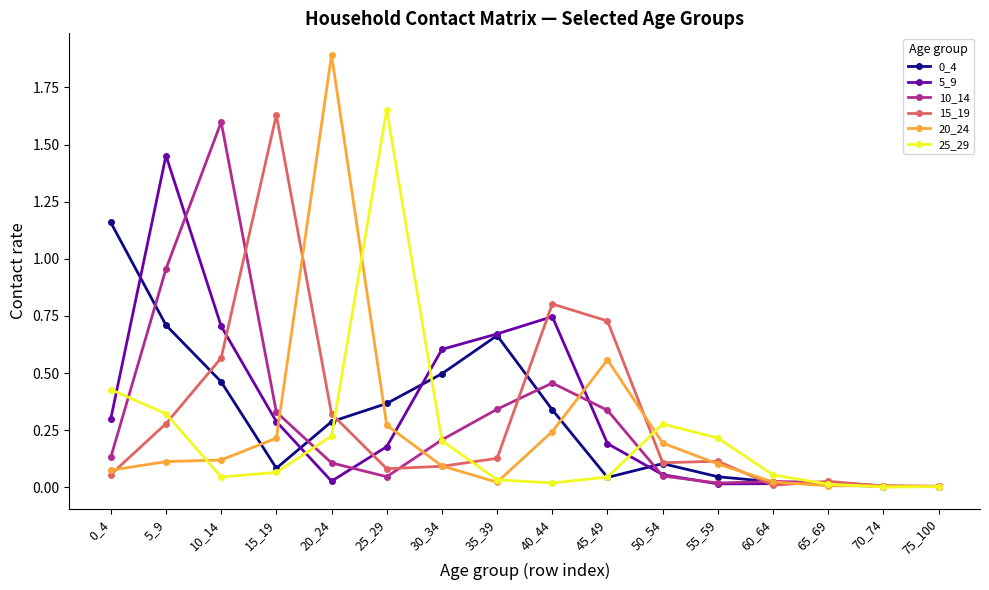

Does the chart display data point markers on the line(s)?

Yes